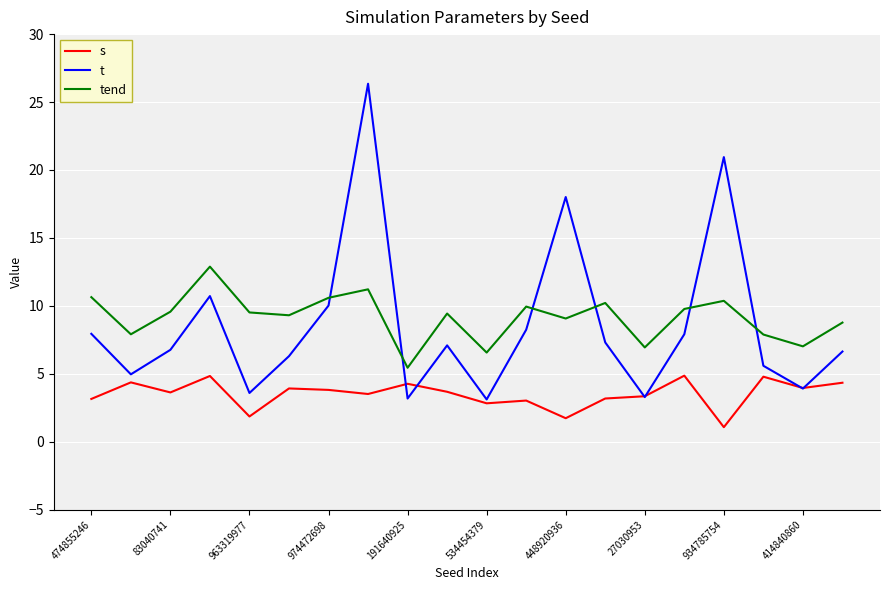

What is the highest value of the t series?

26.3